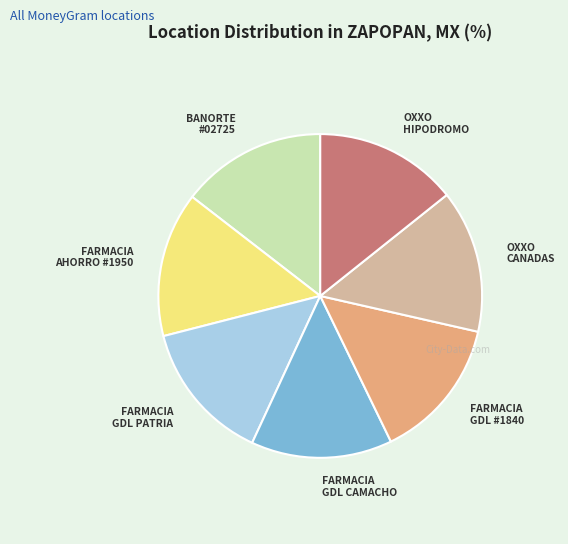

Is there a majority slice in this chart?

No